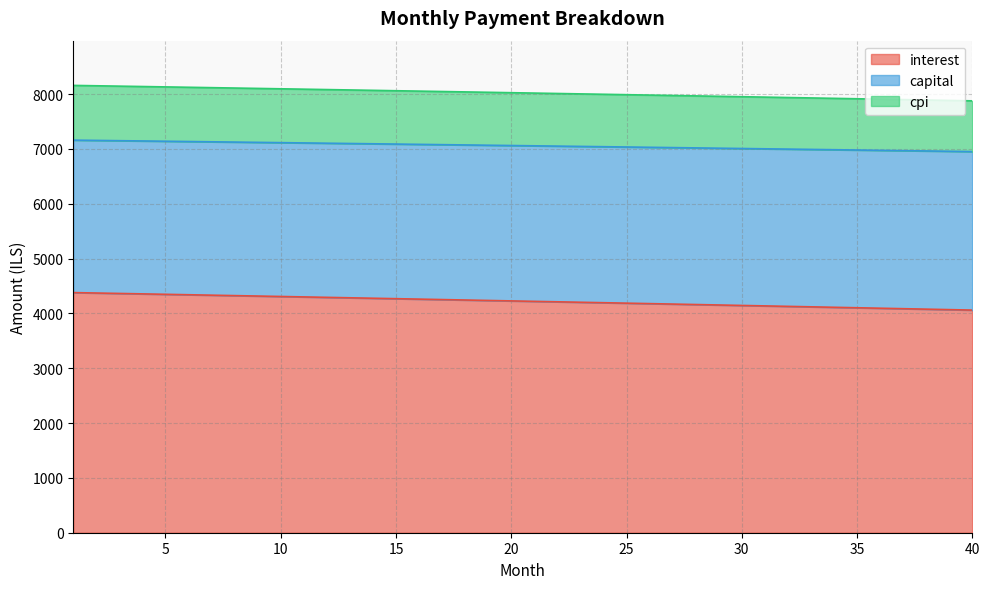

What is the difference between the maximum and minimum values in the interest series?

319.2